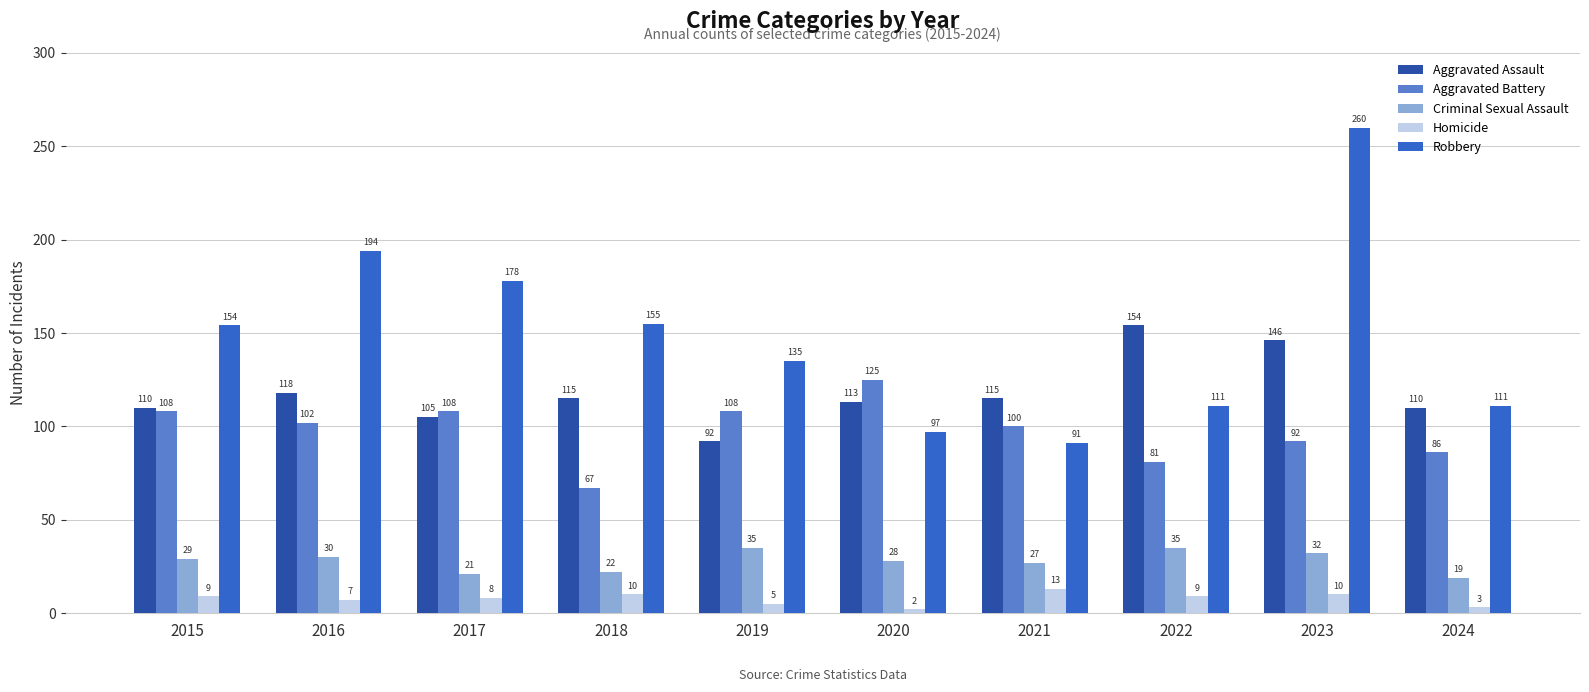

What is the greatest value displayed?

260